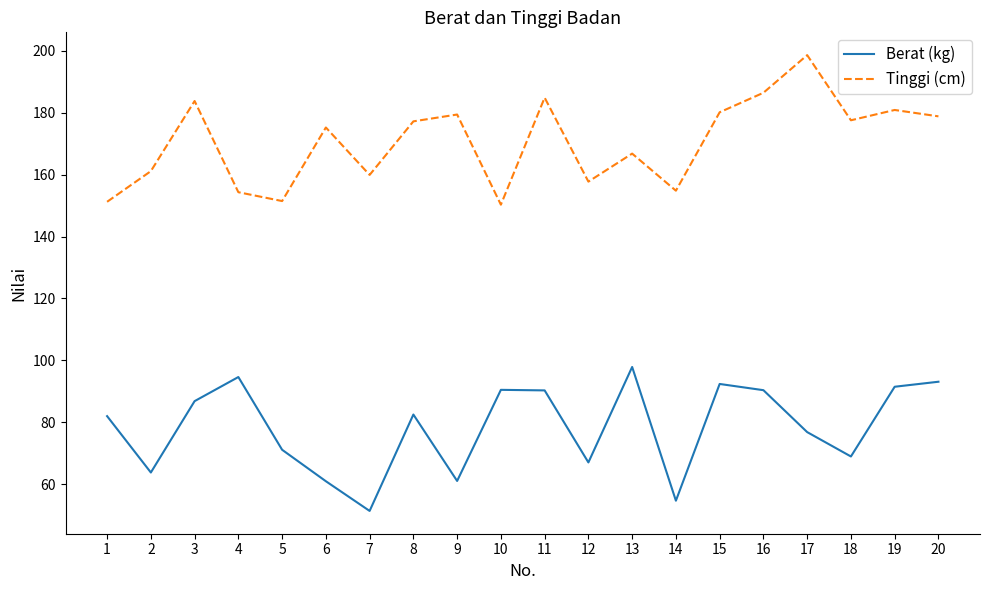

True or false: Tinggi (cm) and Berat (kg) cross at least once.

False